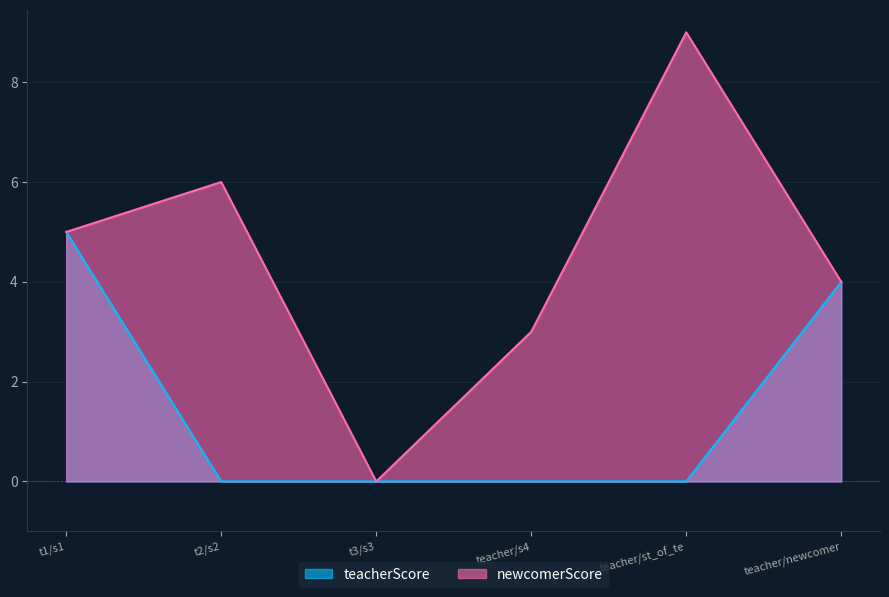

Rank the series by their average value, from highest to lowest.

newcomerScore, teacherScore